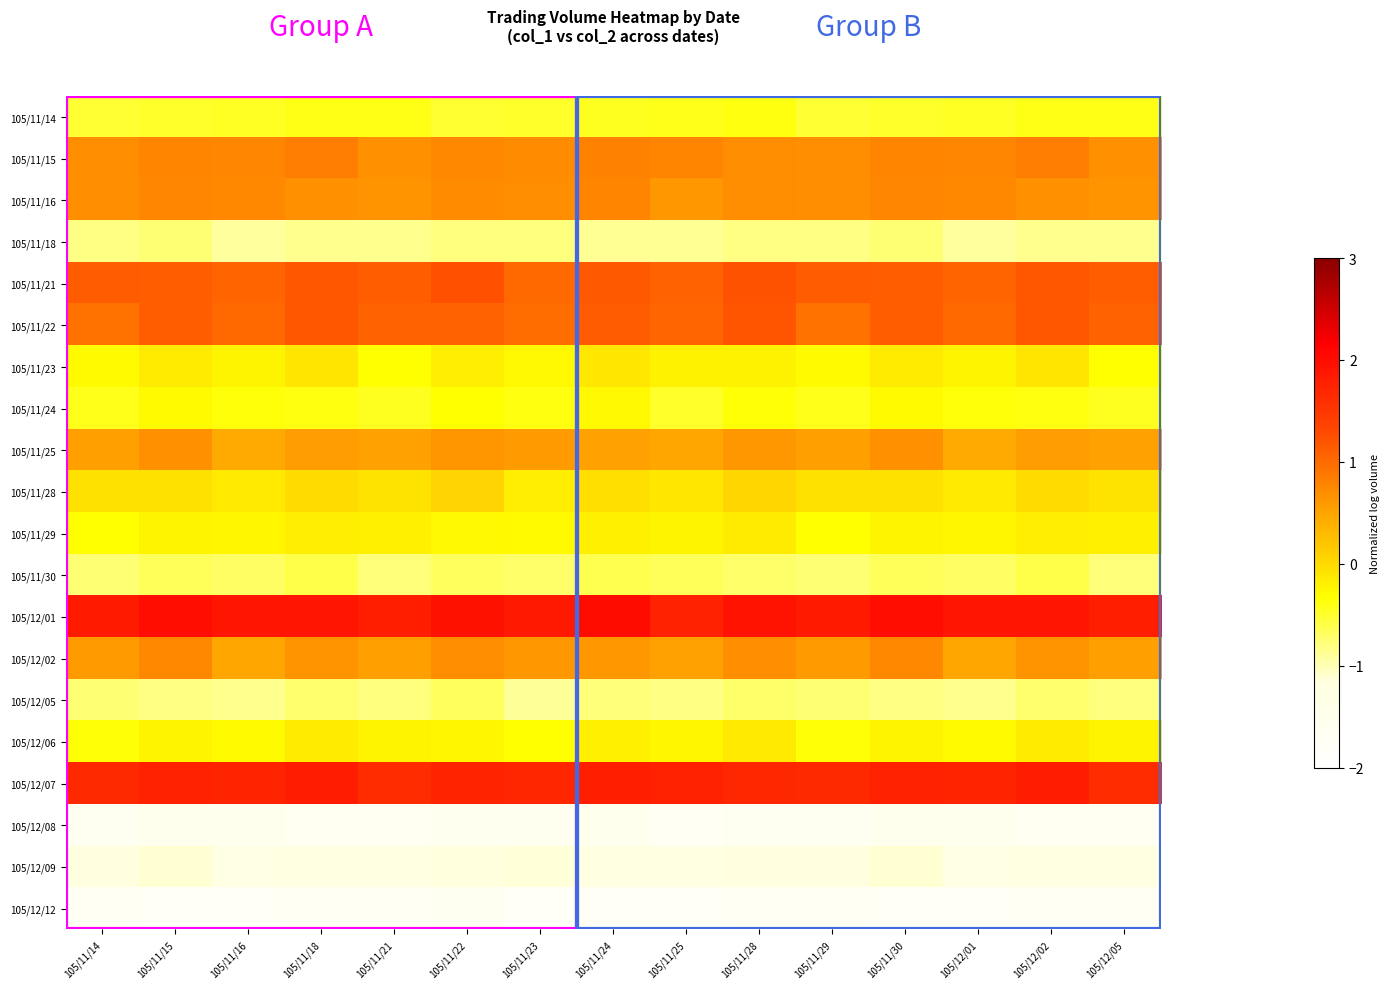

What is the minimum value shown in the chart?

-1.8